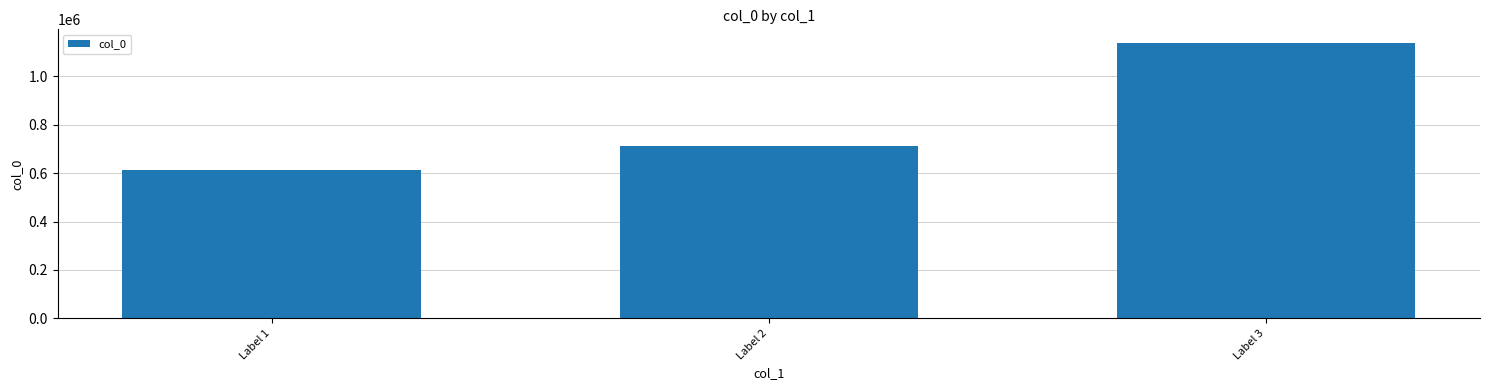

What is the sum of the values at Label 1 and Label 3?

1749573